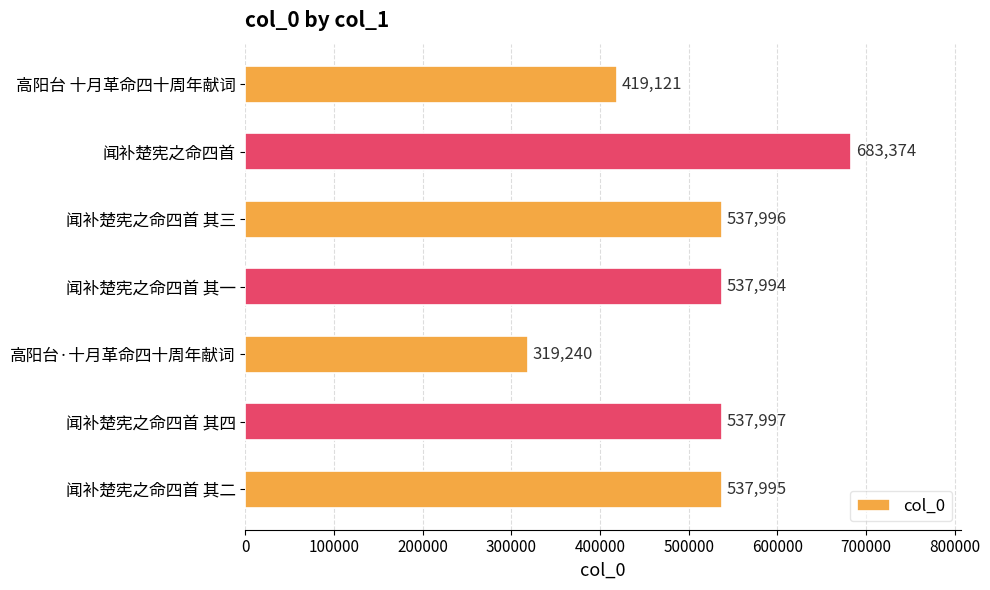

Reading bottom to top, transcribe all the data shown in this chart.

闻补楚宪之命四首 其二=537995	闻补楚宪之命四首 其四=537997	高阳台·十月革命四十周年献词=319240	闻补楚宪之命四首 其一=537994	闻补楚宪之命四首 其三=537996	闻补楚宪之命四首=683374	高阳台 十月革命四十周年献词=419121